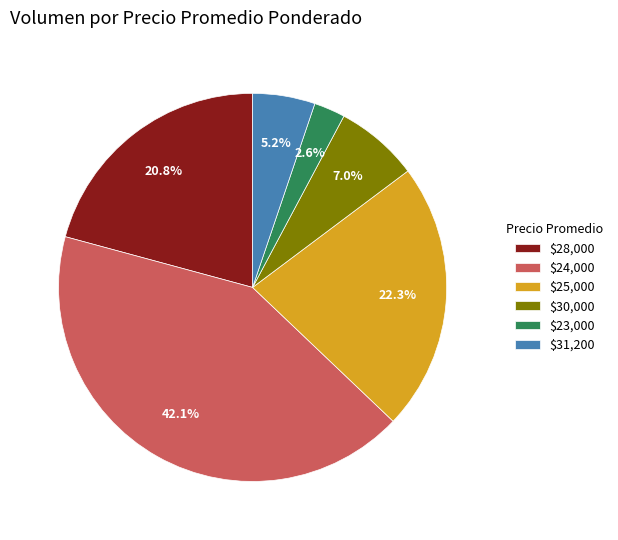

To the nearest percent, what is the difference between the largest and smallest slice percentages?

40%